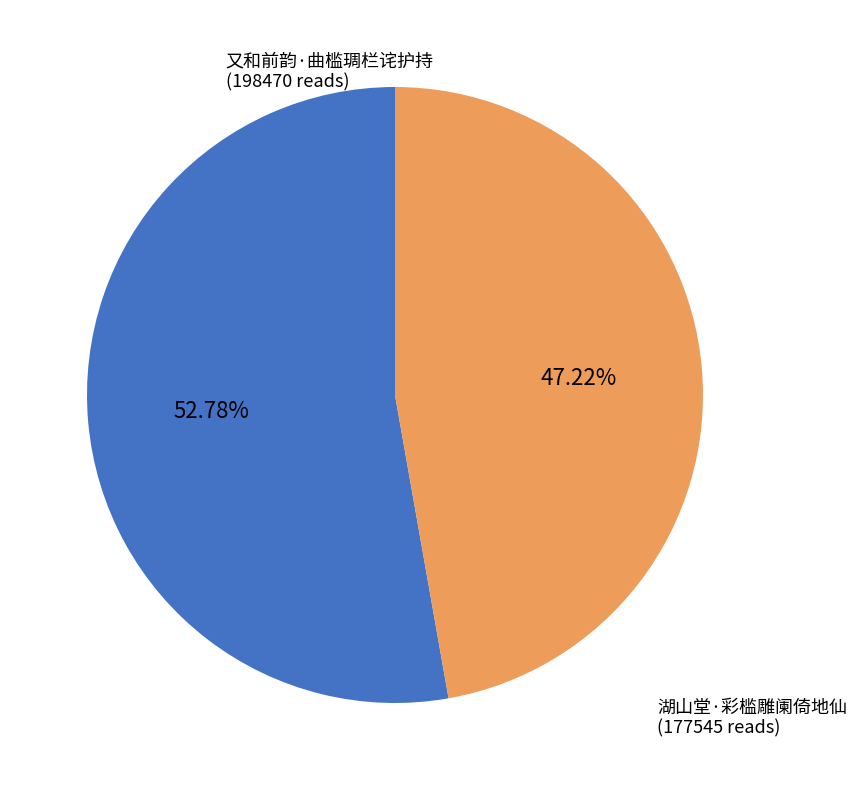

Is 湖山堂·彩槛雕阑倚地仙 the majority of the pie?

No